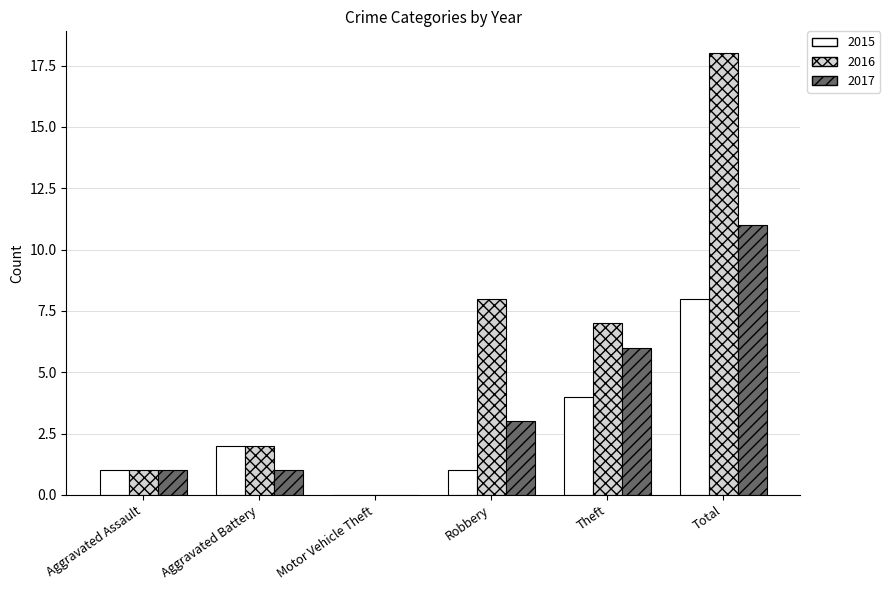

Reading right to left, extract all data points from this chart.

2015: Total=8	Theft=4	Robbery=1	Motor Vehicle Theft=0	Aggravated Battery=2	Aggravated Assault=1
2016: Total=18	Theft=7	Robbery=8	Motor Vehicle Theft=0	Aggravated Battery=2	Aggravated Assault=1
2017: Total=11	Theft=6	Robbery=3	Motor Vehicle Theft=0	Aggravated Battery=1	Aggravated Assault=1